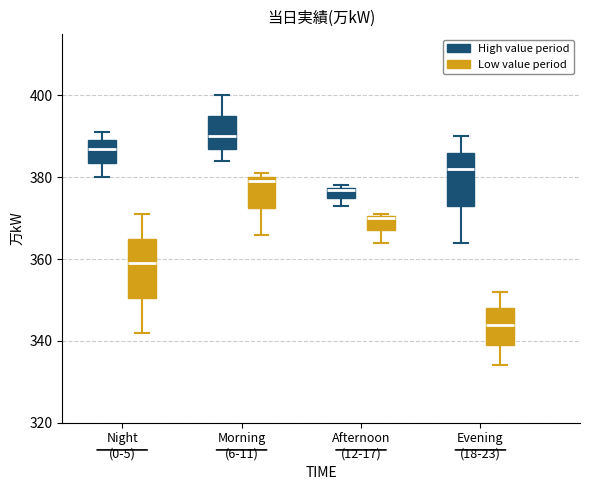

Which box has the highest median line?

Morning (6-11) (High value period)